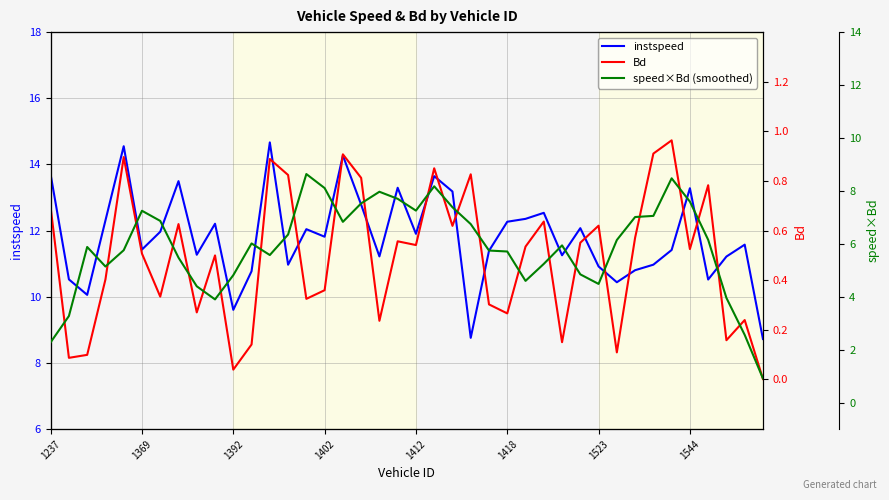

The value of instspeed at 1412 is 17.8. True or false?

False